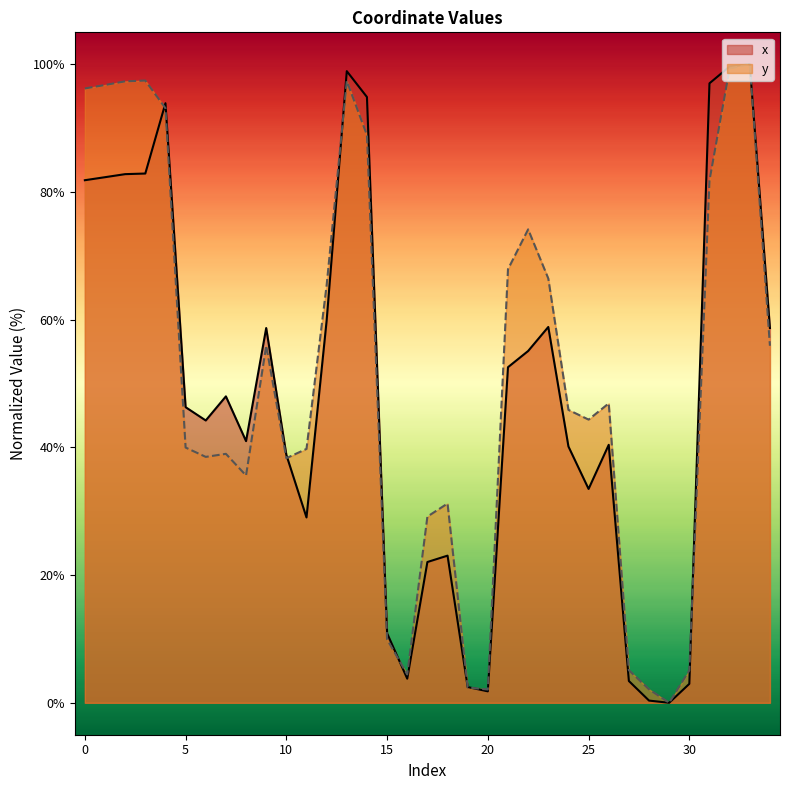

The y series shows 96.2 at 0. True or false?

True